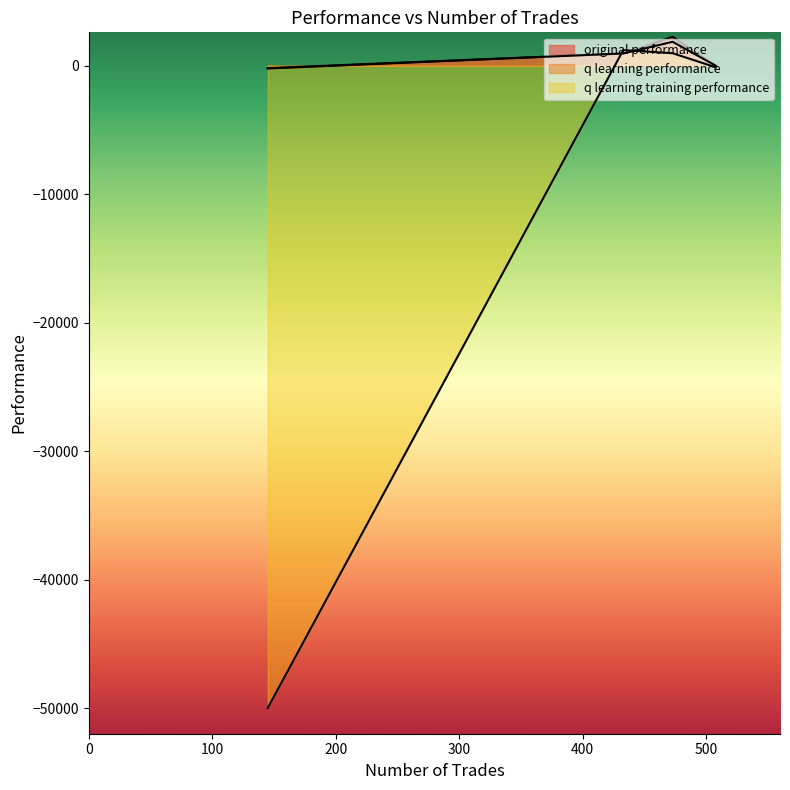

What is the difference between the maximum and minimum values in the q learning training performance series?

51218.1